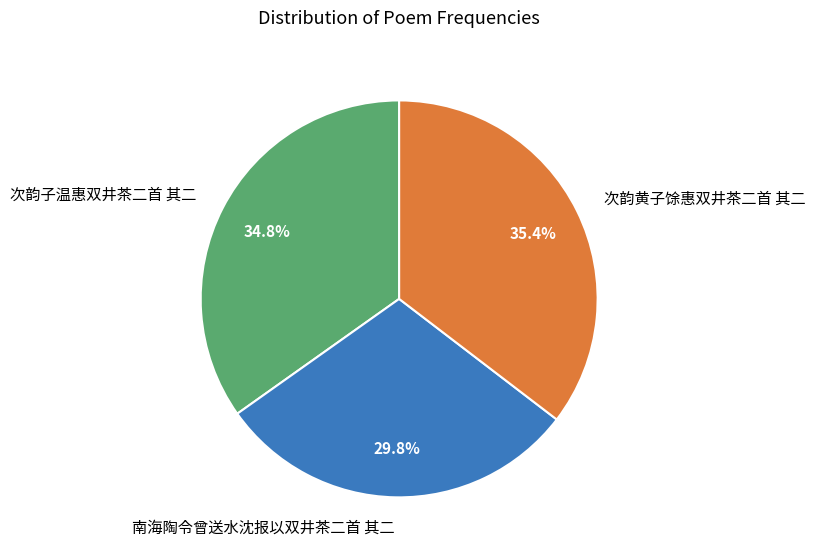

How many slices are in this pie chart?

3